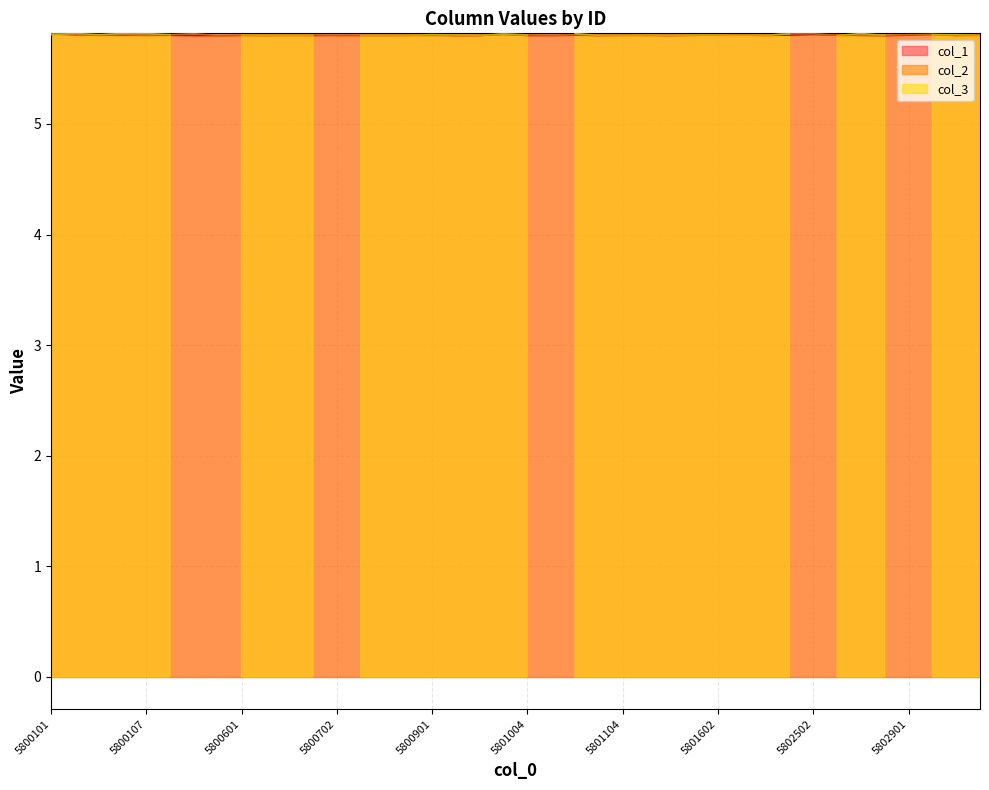

Is it true that col_1 equals 5.8 at 5801402?

True